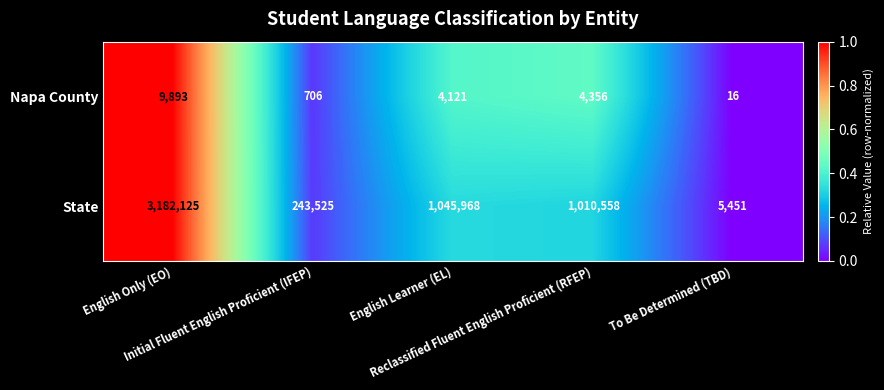

Which label corresponds to the largest value in the chart?

English Only (EO)